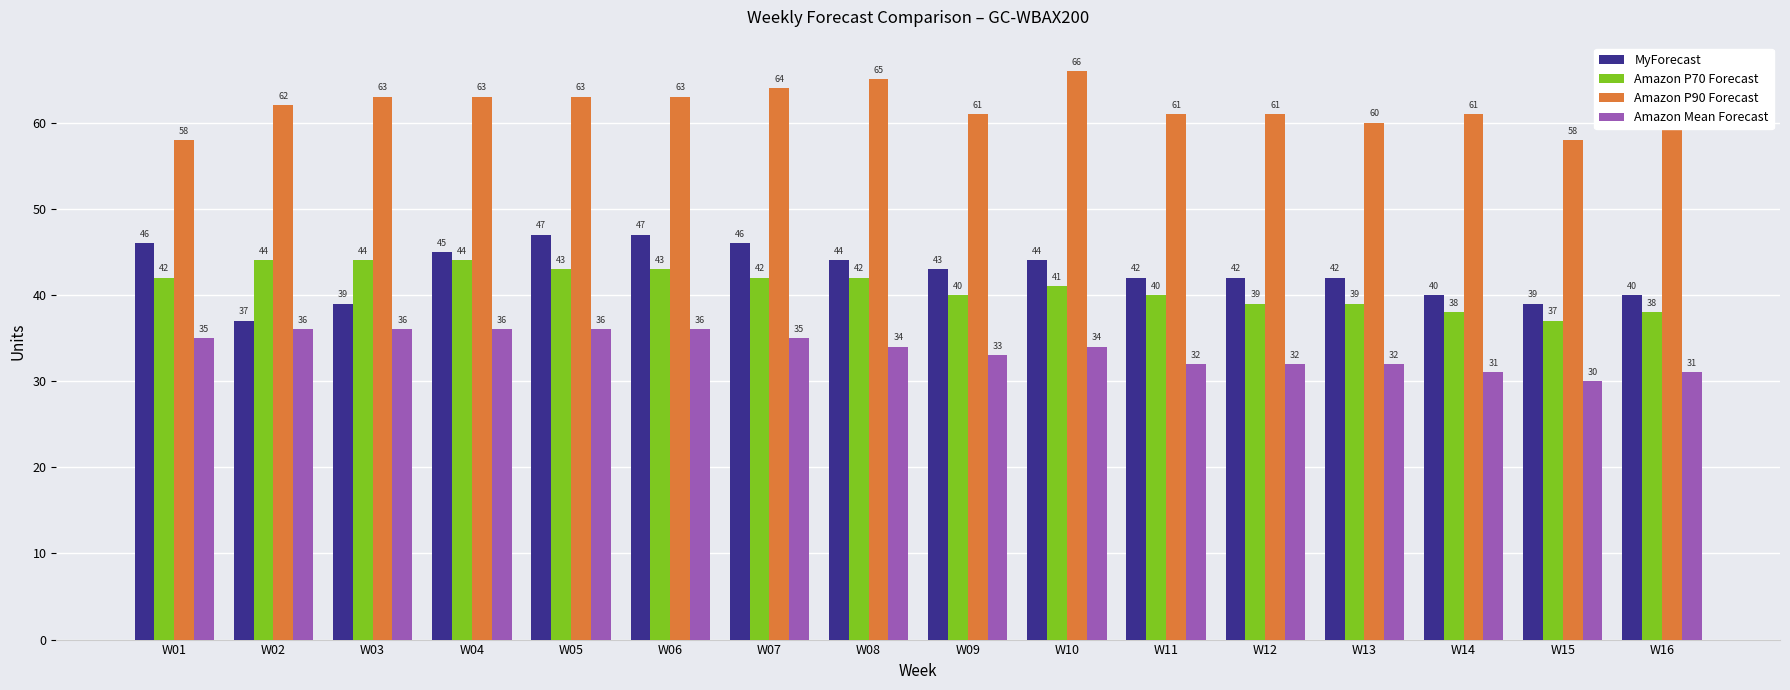

Which series has the widest spread of values?

MyForecast